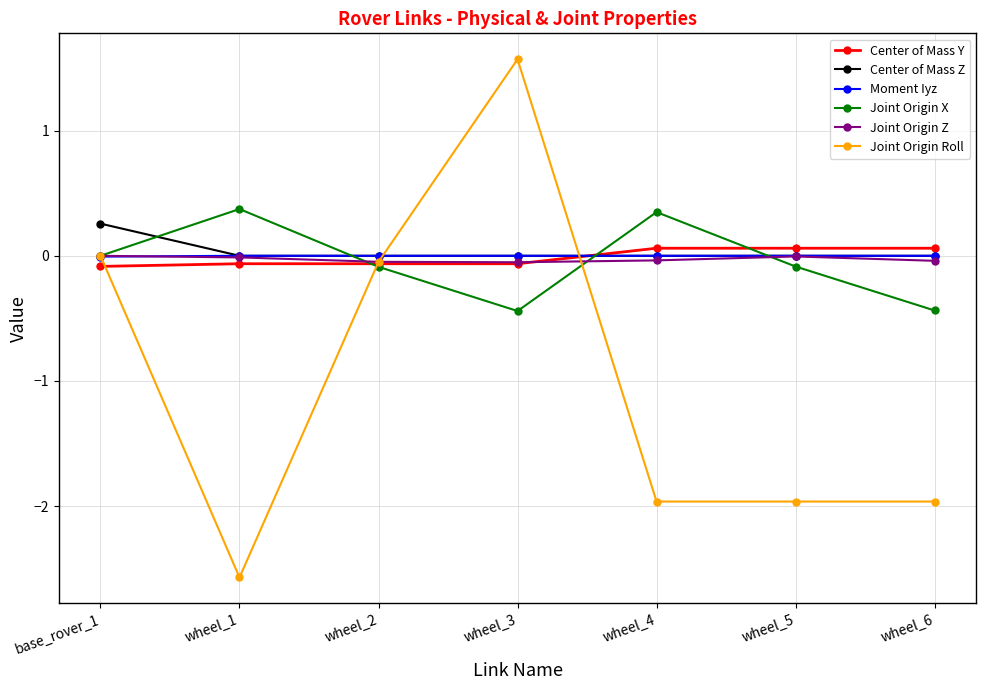

What is the difference between the highest and lowest values at wheel_6?

2.0